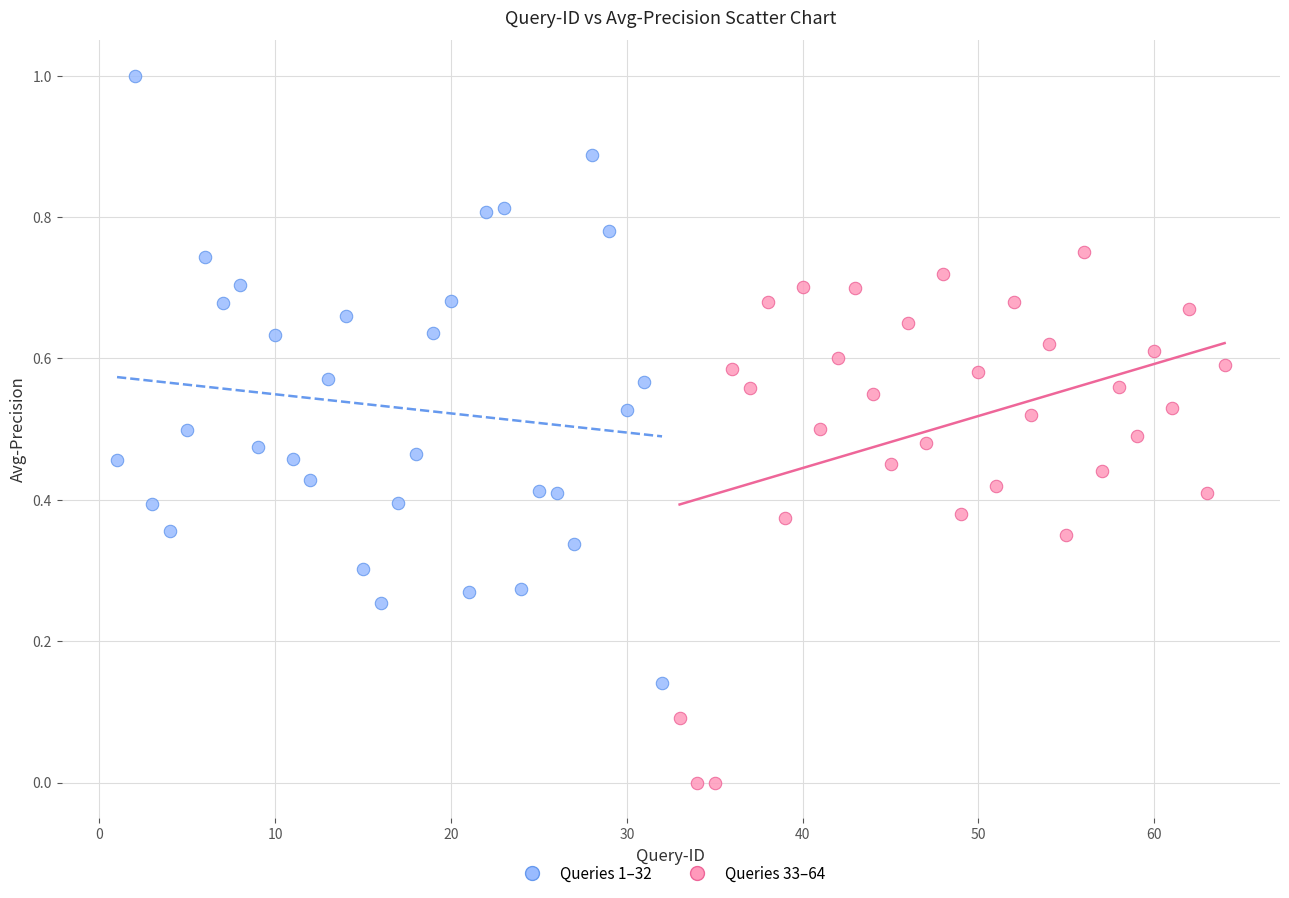

What are all the series names shown in the legend?

Queries 1–32, Queries 33–64